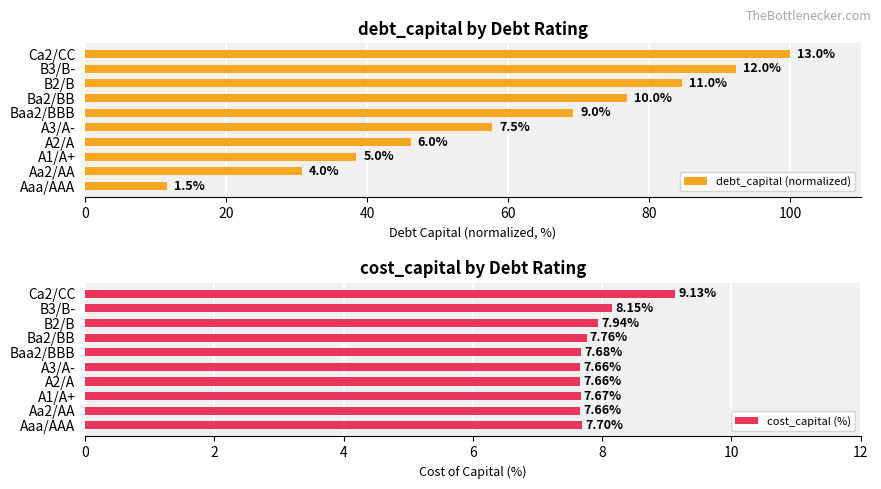

True or false: debt_capital (normalized) has a value of 46.2 at 60.

True